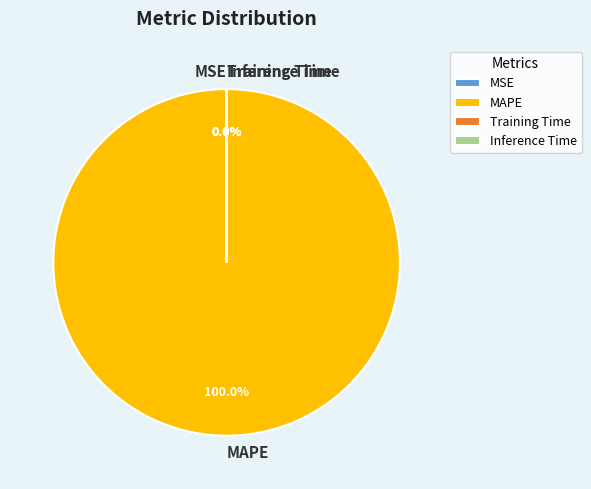

Is there any slice that represents more than half of the pie?

Yes